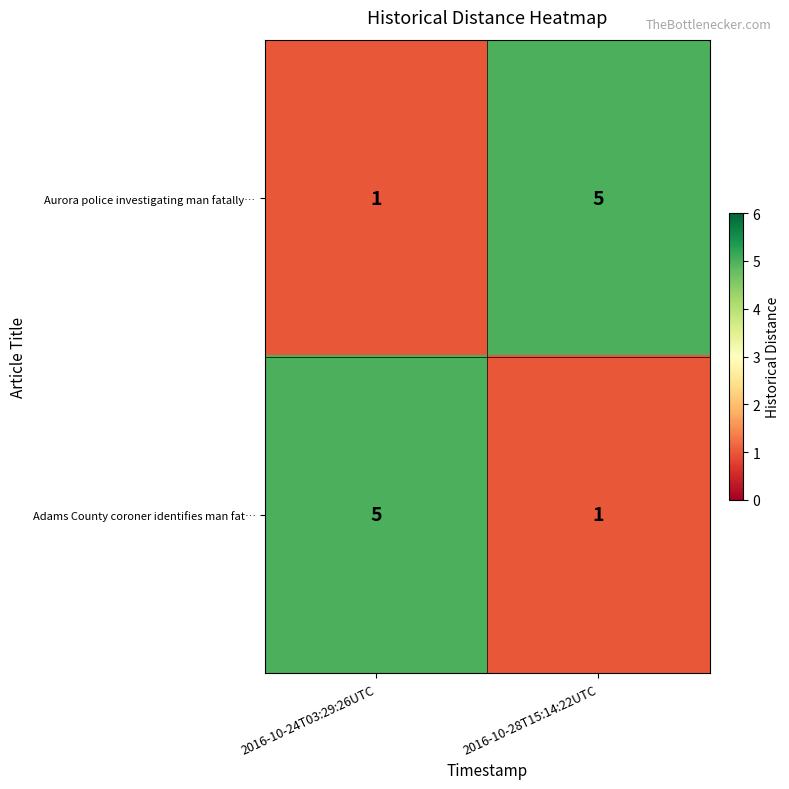

What is the smallest value displayed?

1